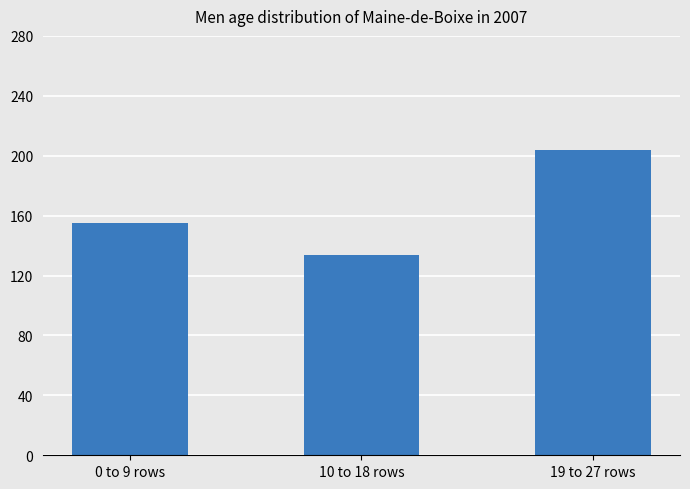

How many categories are shown in the chart?

3